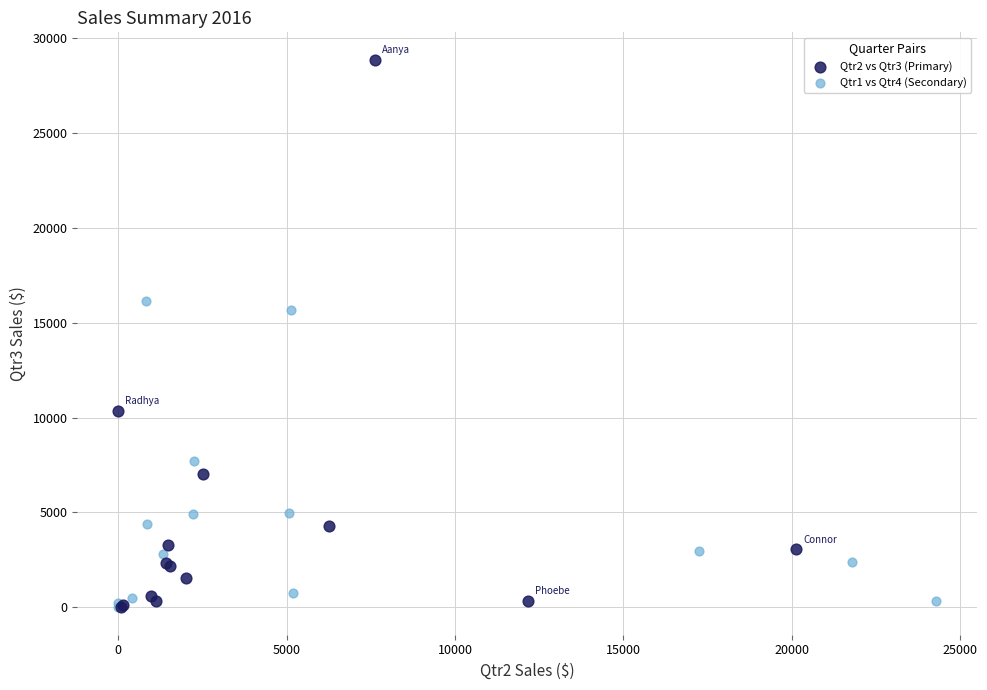

Which series has the largest Y range (max minus min)?

Qtr2 vs Qtr3 (Primary)